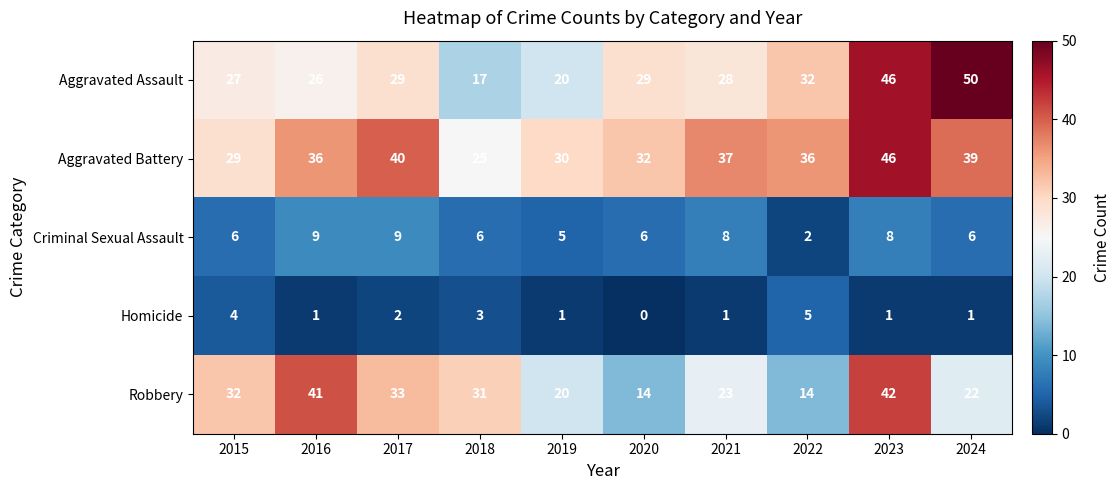

Between 2016 and 2024, which series saw the biggest shift?

Aggravated Assault